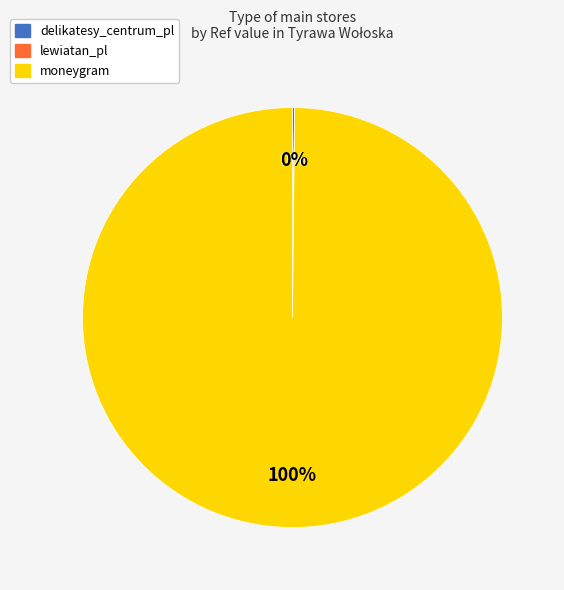

What percentage is the moneygram slice, to the nearest percent?

100%